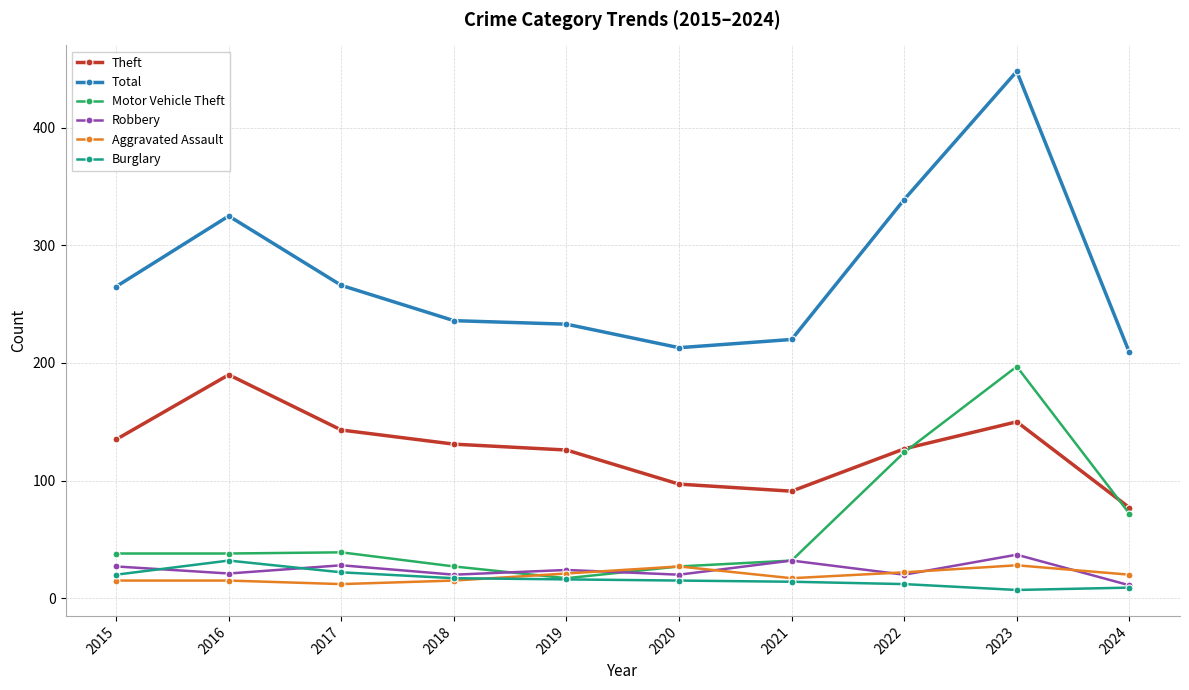

Between which two adjacent categories do Robbery and Burglary first intersect?

2015 and 2016